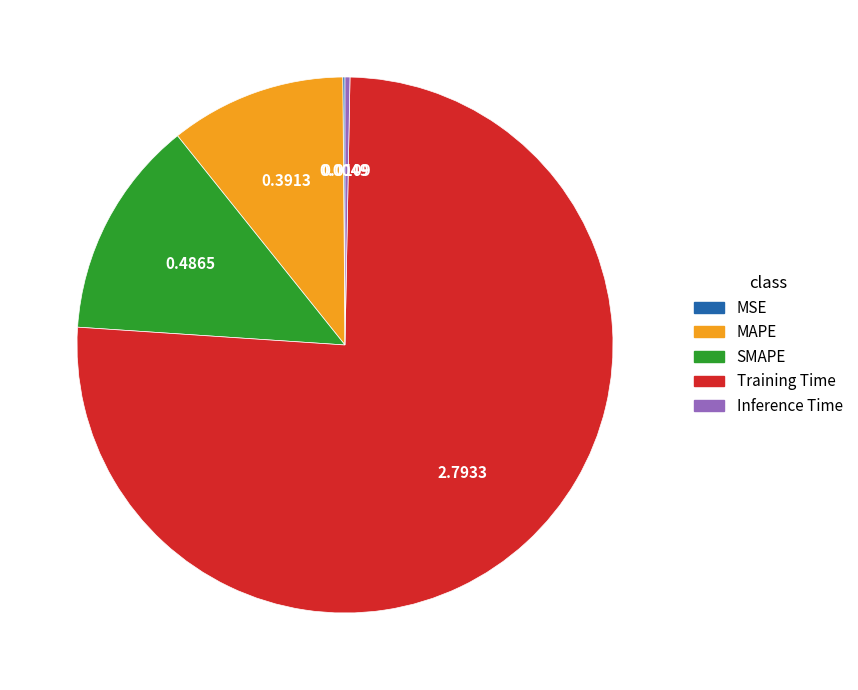

What is the largest slice in the pie chart?

Training Time